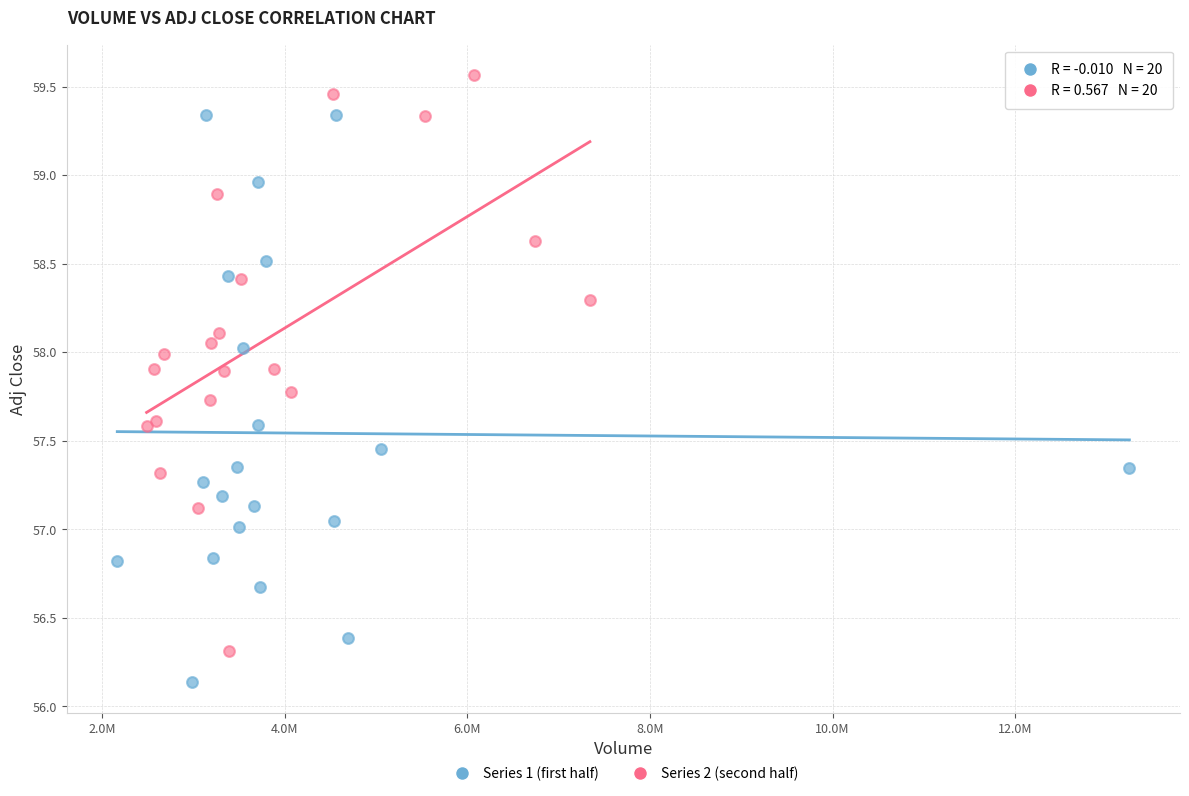

Which series reaches the minimum Y coordinate?

Series 1 (first half)